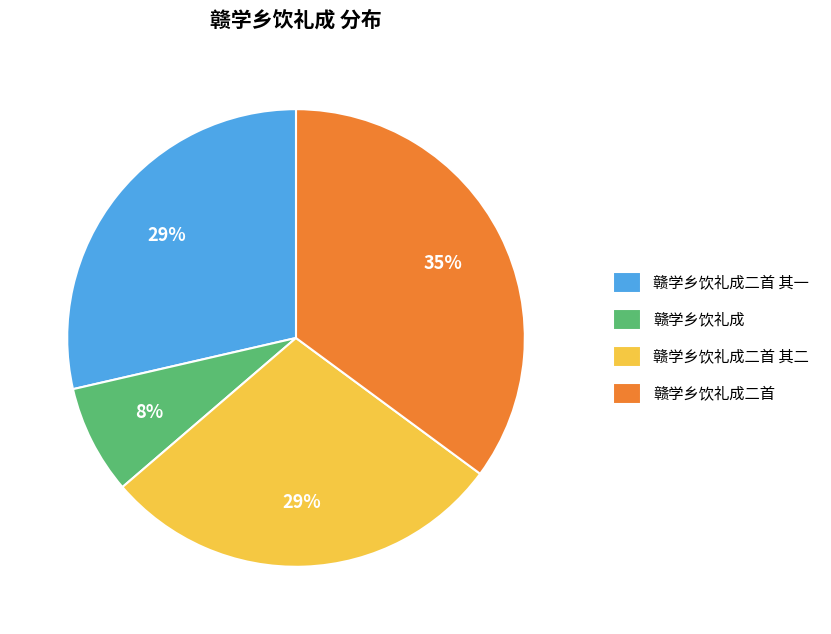

What is the ratio of the value at 赣学乡饮礼成二首 其二 to the value at 赣学乡饮礼成二首 其一?

1.0